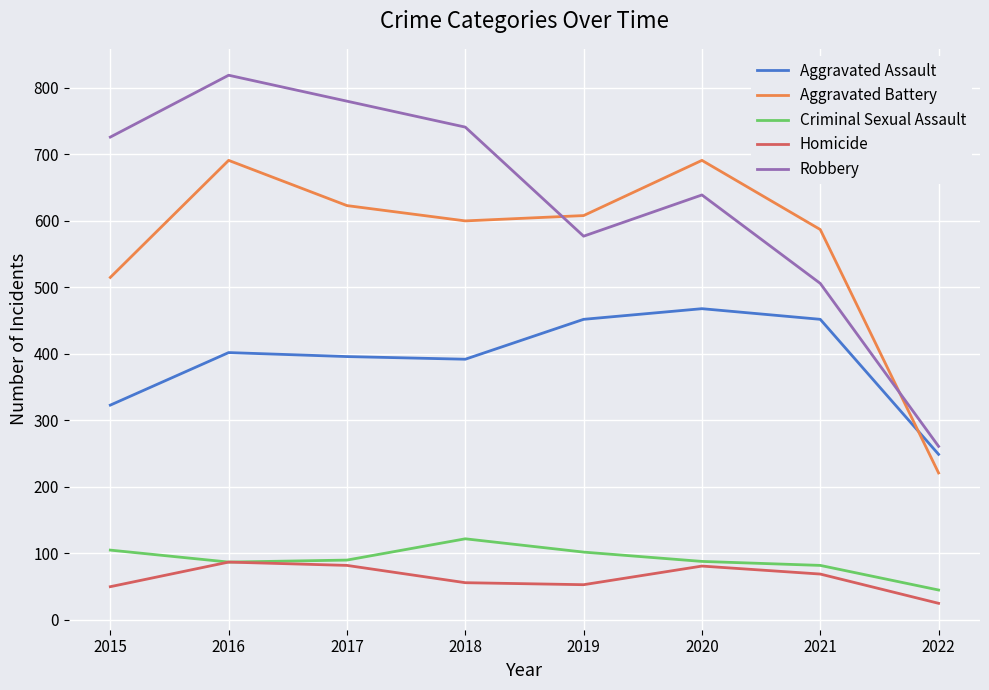

Which series has the widest spread of values?

Robbery